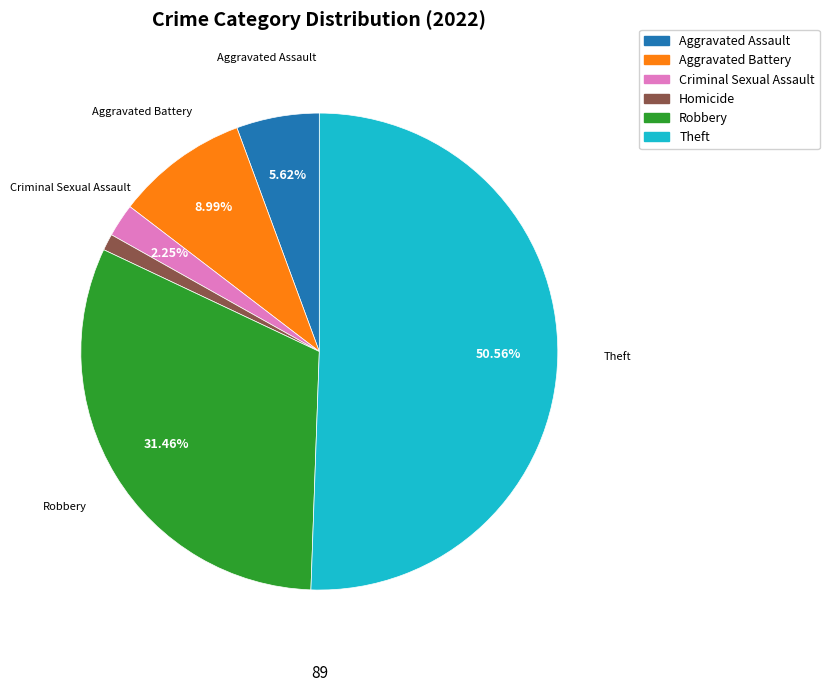

Does any single category account for the majority?

Yes